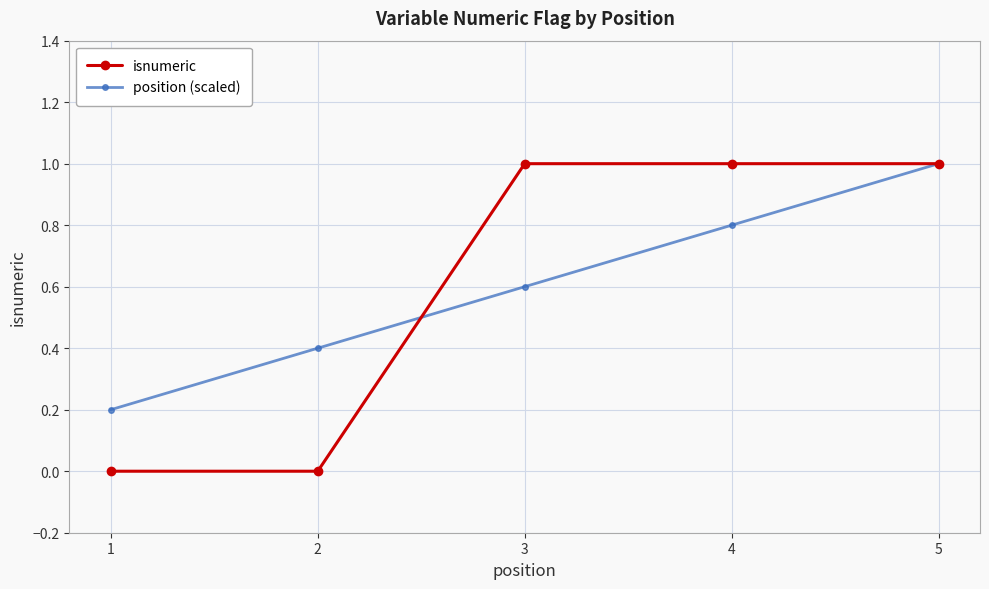

Read the position (scaled) value at 2.

0.4